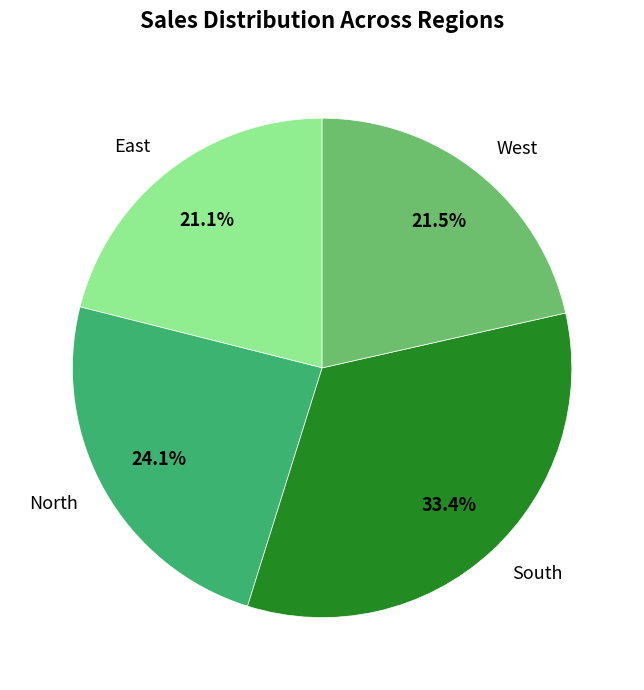

What is the largest slice in the pie chart?

South